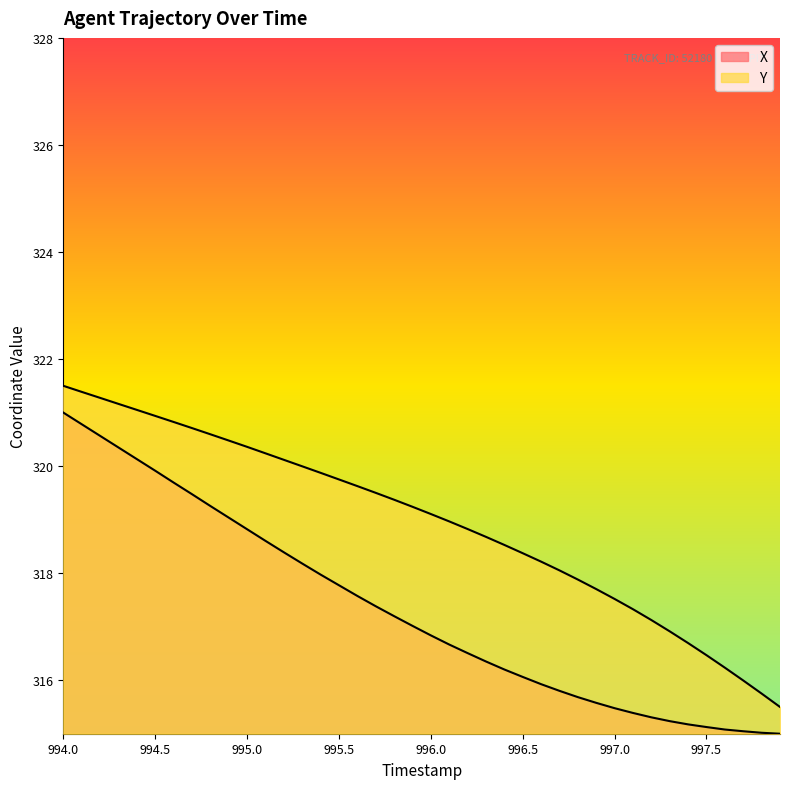

Reading left to right, extract all data points from this chart.

X: 321.0	320.8	320.6	320.3	320.1	319.9	319.7	319.5	319.3	319.0	318.8	318.6	318.4	318.2	318.0	317.8	317.6	317.4	317.2	317.0	316.8	316.7	316.5	316.3	316.2	316.1	315.9	315.8	315.7	315.6	315.5	315.4	315.3	315.2	315.2	315.1	315.1	315.0	315.0	315.0
Y: 321.5	321.4	321.3	321.2	321.1	320.9	320.8	320.7	320.6	320.5	320.4	320.2	320.1	320.0	319.9	319.8	319.6	319.5	319.4	319.2	319.1	319.0	318.8	318.7	318.5	318.4	318.2	318.1	317.9	317.7	317.5	317.3	317.1	316.9	316.7	316.5	316.2	316.0	315.8	315.5